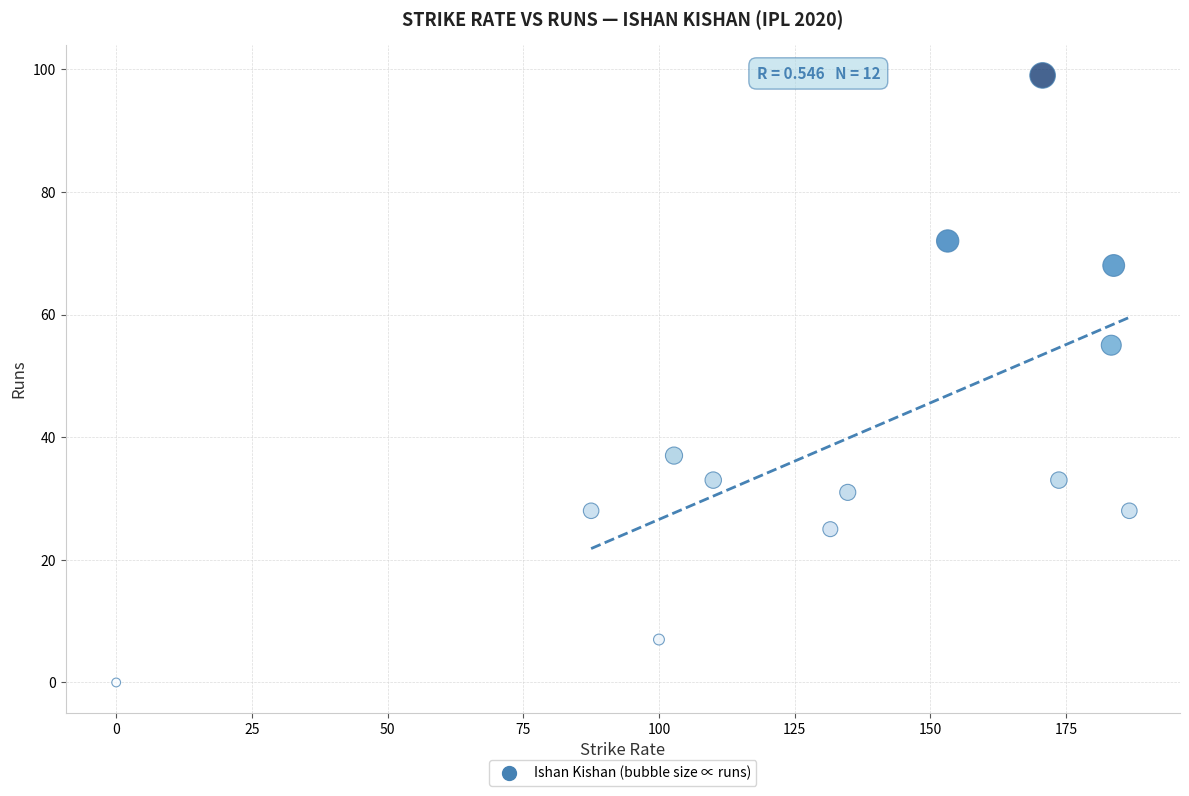

What is the range of Y values (max minus min)?

99